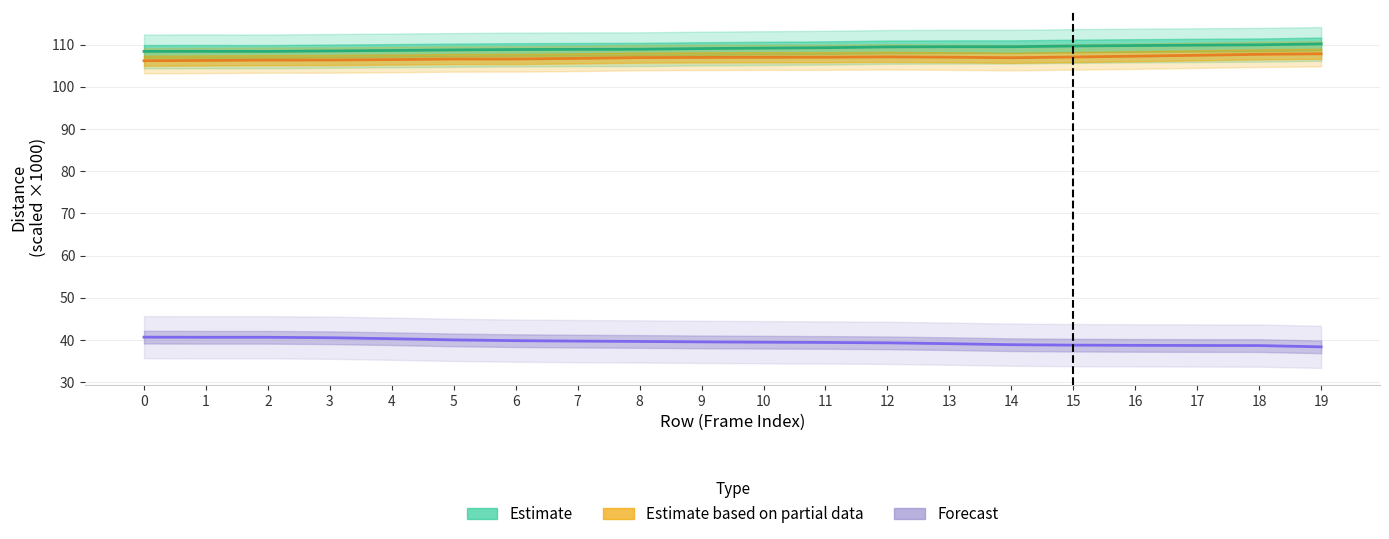

What is the total value across all series at 14?

255.3